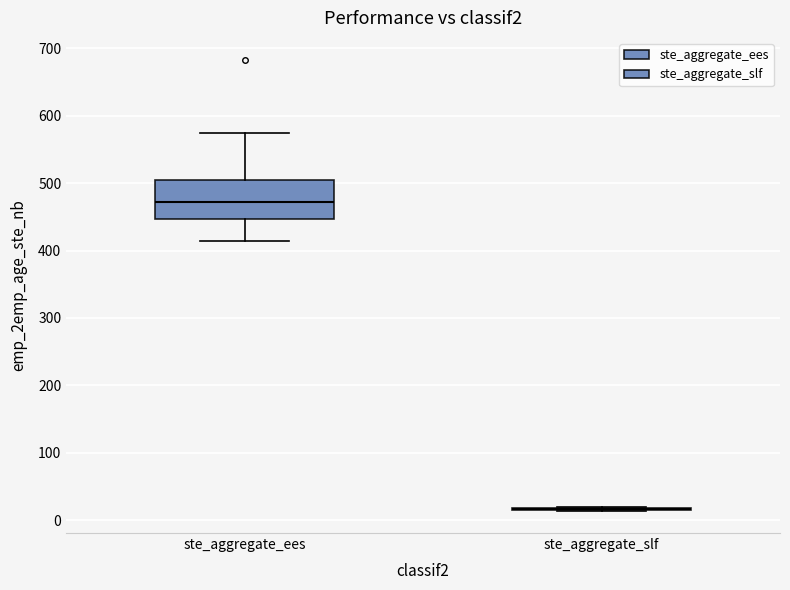

Which box is the tallest, from its lower edge to its upper edge?

ste_aggregate_ees